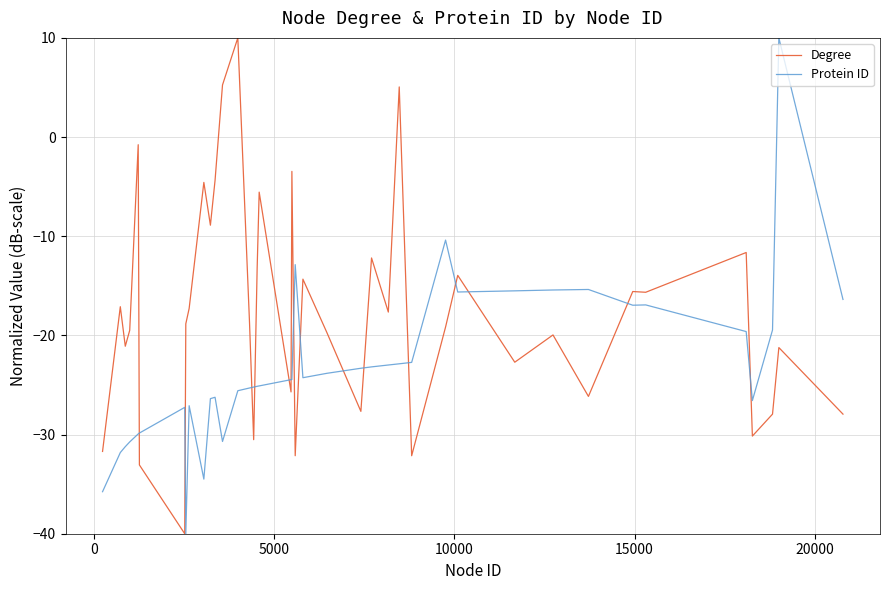

Which series has the largest total across all categories?

Degree